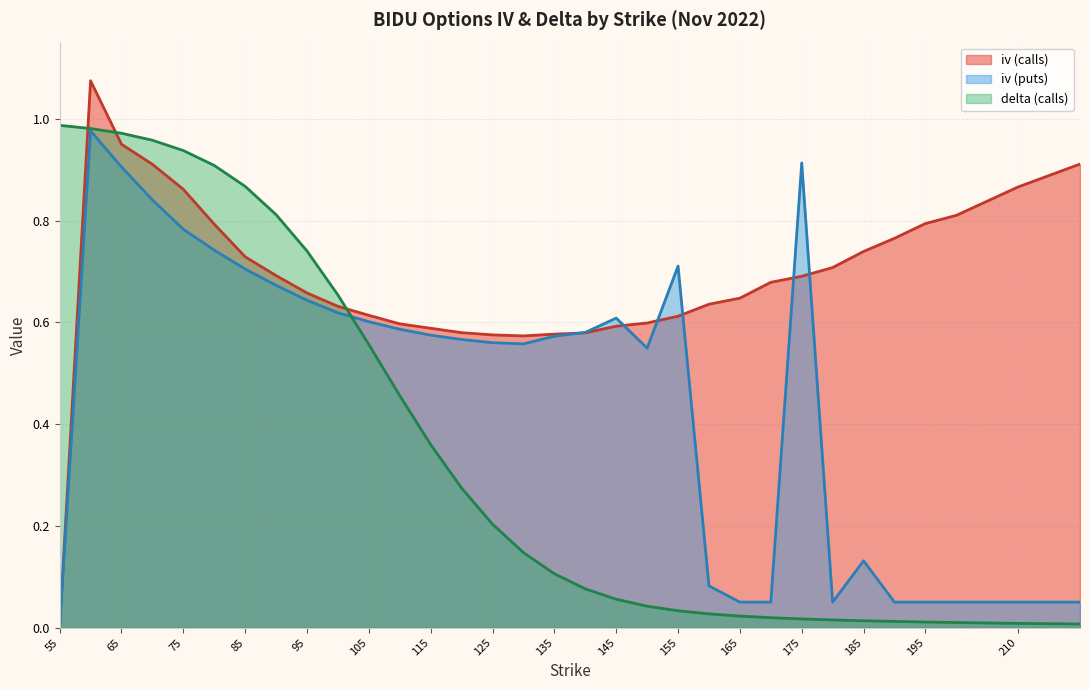

What value does the iv_puts series have at 140?

0.6